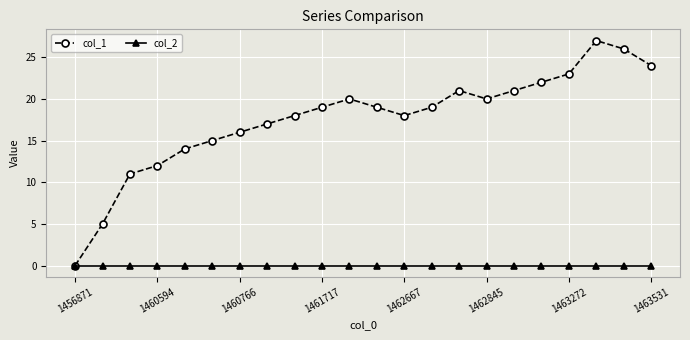

Rank the series by their average value, from lowest to highest.

col_2, col_1